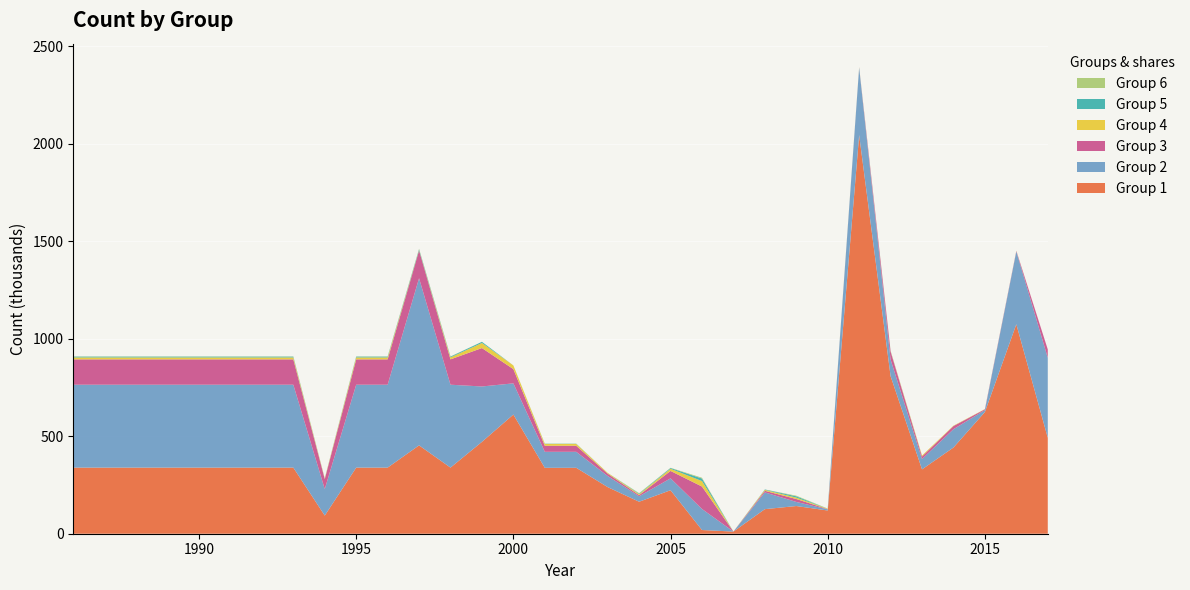

Reading left to right, what are all the values shown in this chart?

Group 1: 339	339	339	339	339	339	339	339	93	339	339	453	339	471	611	338	338	239	164	223	19	11	126	142	119	2044	808	330	442	624	1074	492
Group 2: 425	425	425	425	425	425	425	425	136	425	425	857	425	284	160	82	82	57	28	61	108	0	86	21	6	346	85	53	94	10	373	410
Group 3: 130	130	130	130	130	130	130	130	51	130	130	142	130	197	73	31	31	12	6	38	115	0	8	15	1	1	41	13	16	4	3	43
Group 4: 10	10	10	10	10	10	10	10	3	10	10	1	10	26	19	9	9	4	5	11	28	0	5	7	2	2	2	5	2	1	1	0
Group 5: 4	4	4	4	4	4	4	4	1	4	4	5	4	6	0	1	1	0	3	4	13	0	2	7	0	0	1	0	0	0	0	0
Group 6: 1	1	1	1	1	1	1	1	0	1	1	3	1	0	0	1	1	0	2	1	4	0	0	3	1	0	1	0	0	0	0	0